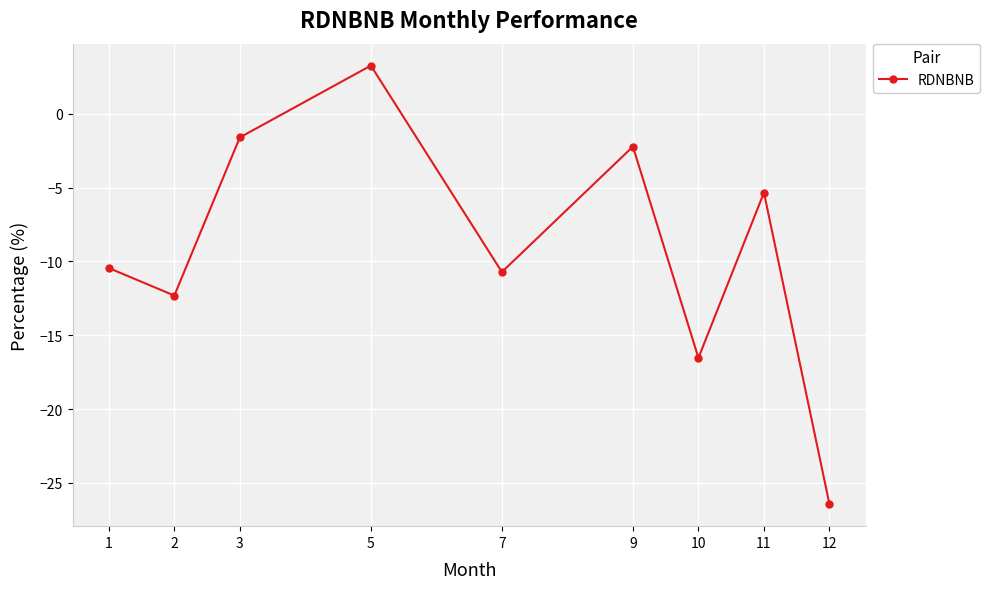

Which category has the lowest value across all series?

12